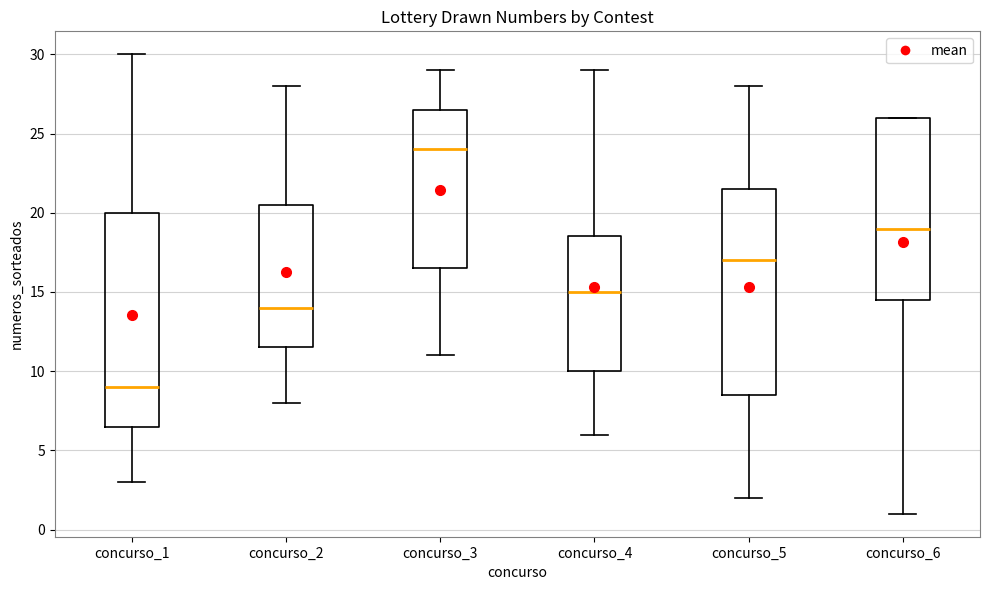

Reading left to right, transcribe this box plot: for each box, give where its median line is, the range the box spans, and where its two whiskers end, as read against the y-axis. The values are not printed on the chart, so give them approximately, as read against the axis.

concurso_1: median 9.0, box 6.5 to 20.0, whiskers 3.0 to 30.0
concurso_2: median 14.0, box 11.5 to 20.5, whiskers 8.0 to 28.0
concurso_3: median 24.0, box 16.5 to 26.5, whiskers 11.0 to 29.0
concurso_4: median 15.0, box 10.0 to 18.5, whiskers 6.0 to 29.0
concurso_5: median 17.0, box 8.5 to 21.5, whiskers 2.0 to 28.0
concurso_6: median 19.0, box 14.5 to 26.0, whiskers 1.0 to 26.0